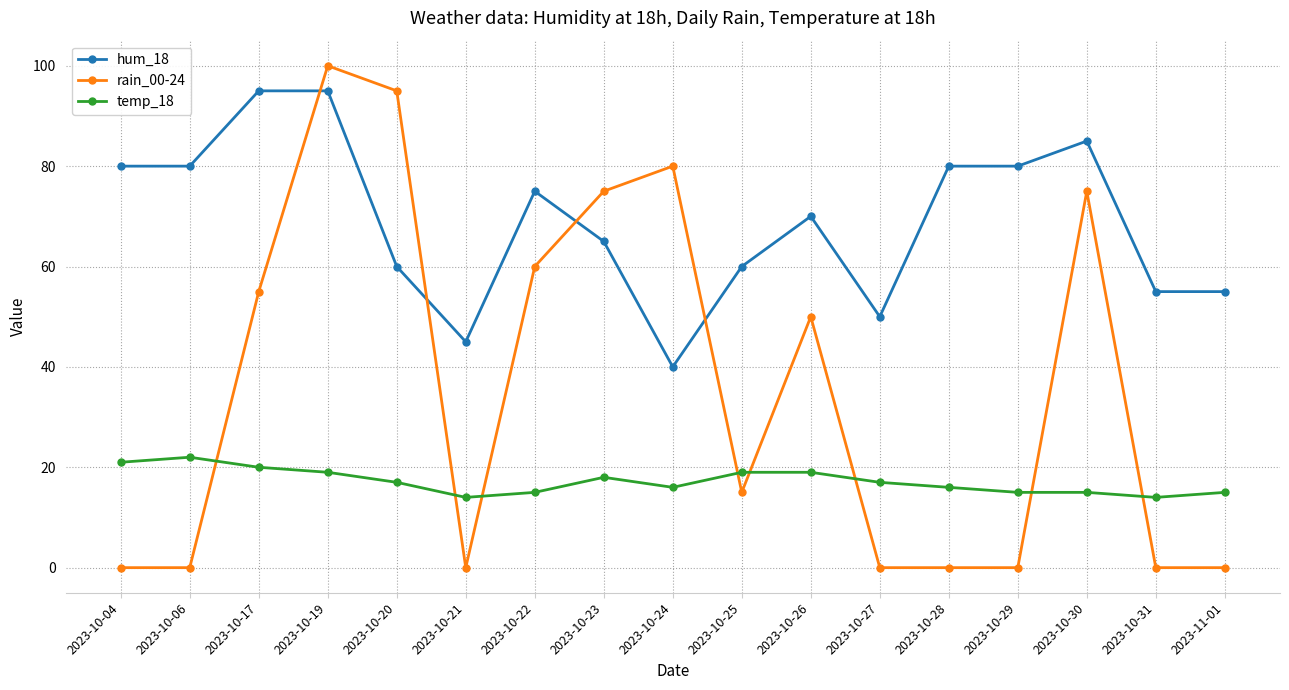

Where is the first local maximum for temp_18?

2023-10-06